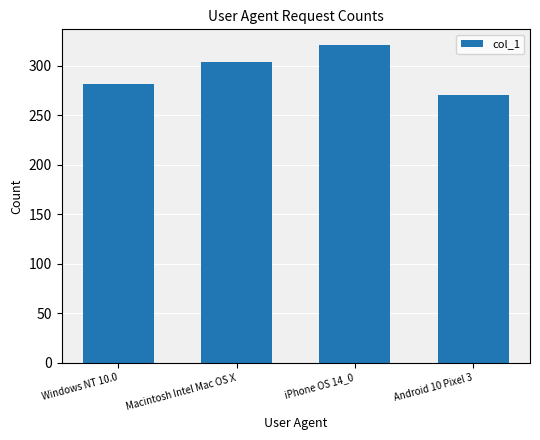

Is it true that the value at Macintosh Intel Mac OS X is 304?

True